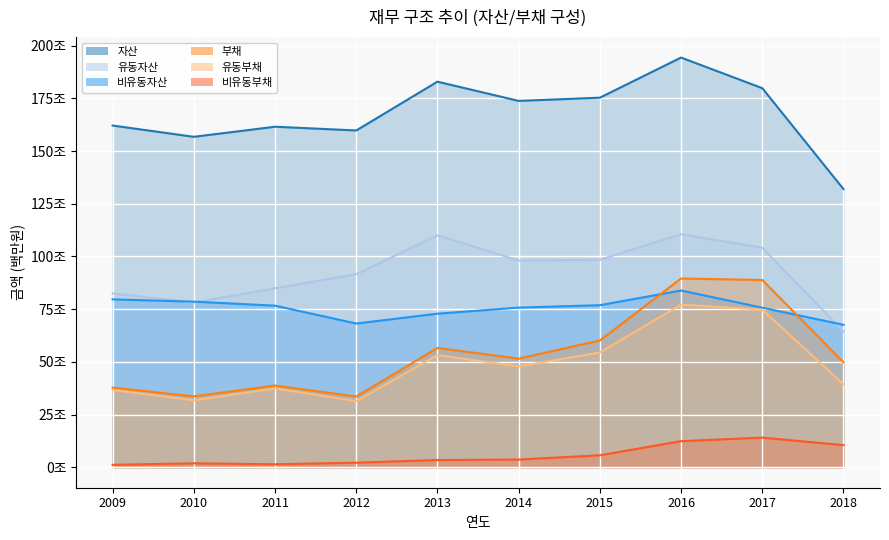

True or false: 자산 has more than 2 interior local peaks.

True